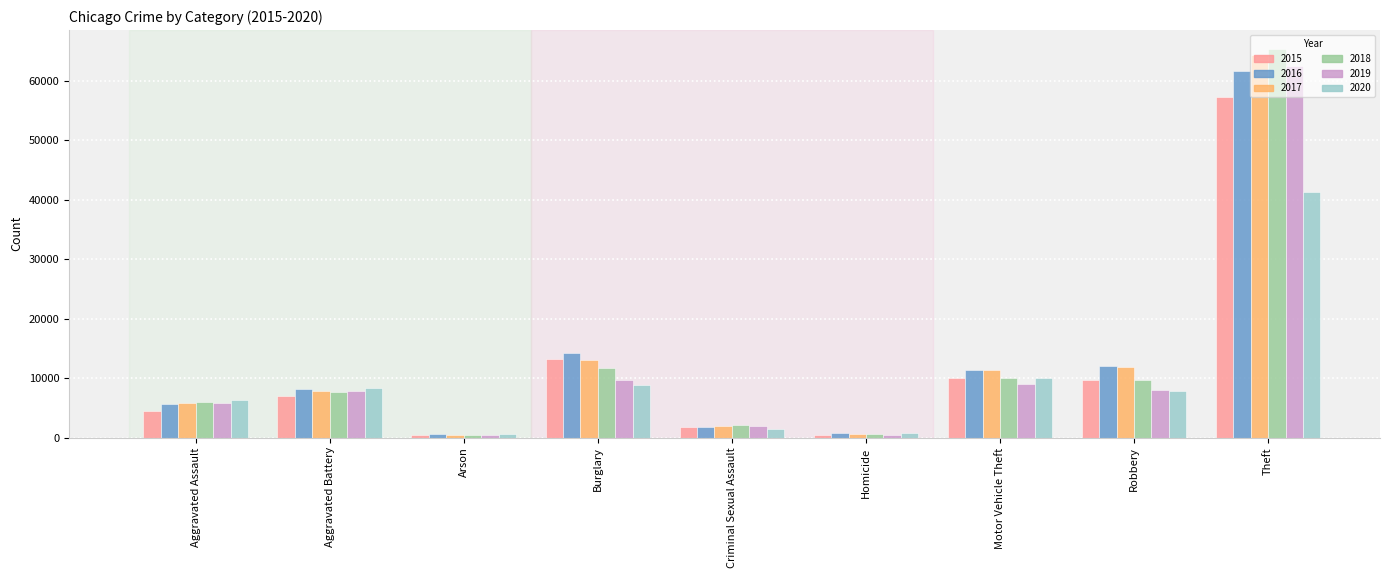

What is the spread (max minus min) of values at Homicide?

291